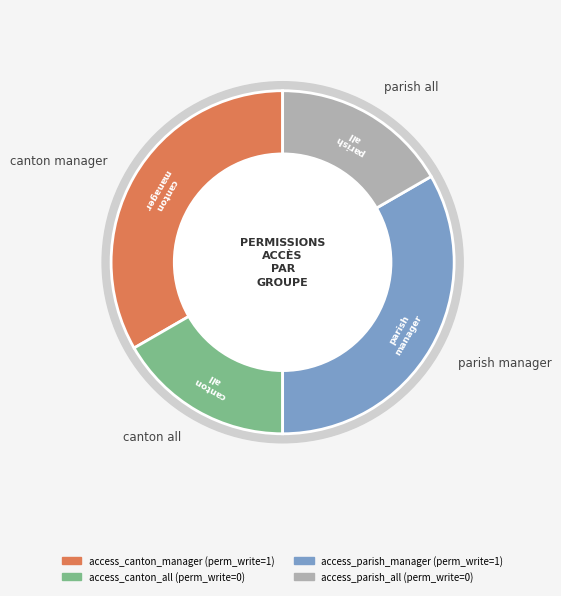

Is access_canton_all the majority of the pie?

No